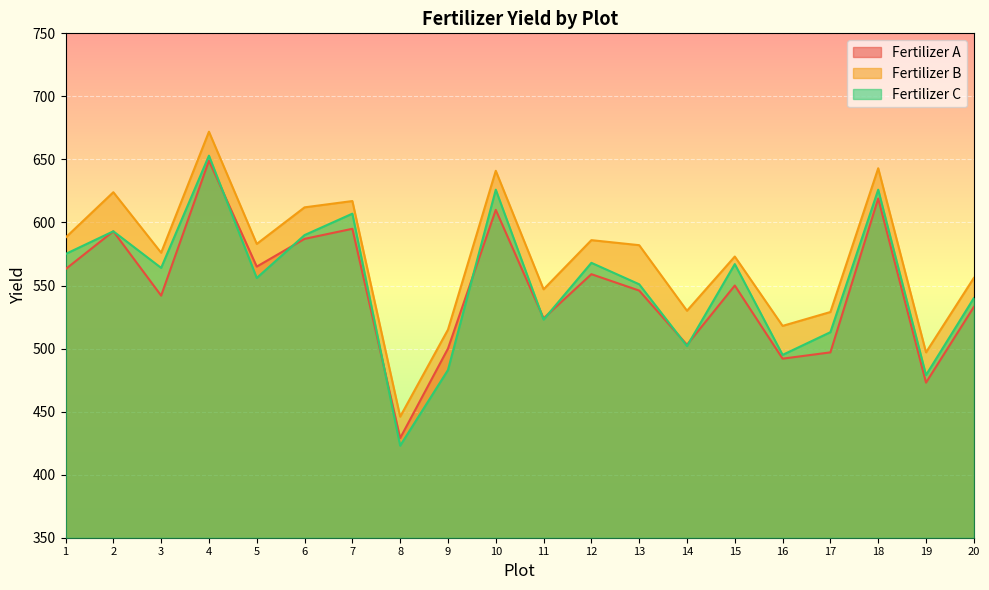

At which category does Fertilizer A reach its first local peak?

2